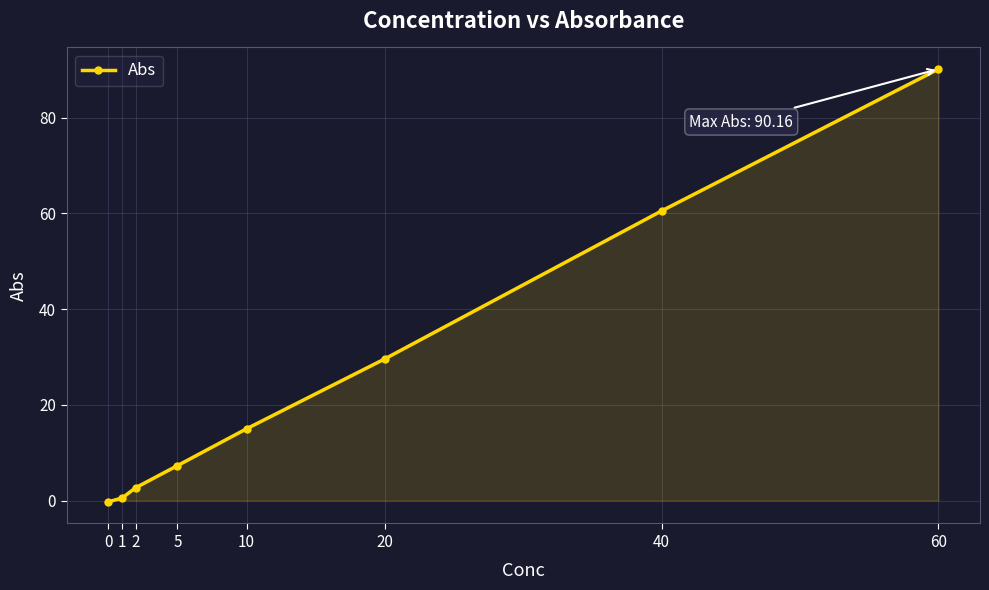

Reading left to right, what are all the values shown in this chart?

-0.3	0.5	2.7	7.3	15.0	29.6	60.5	90.2